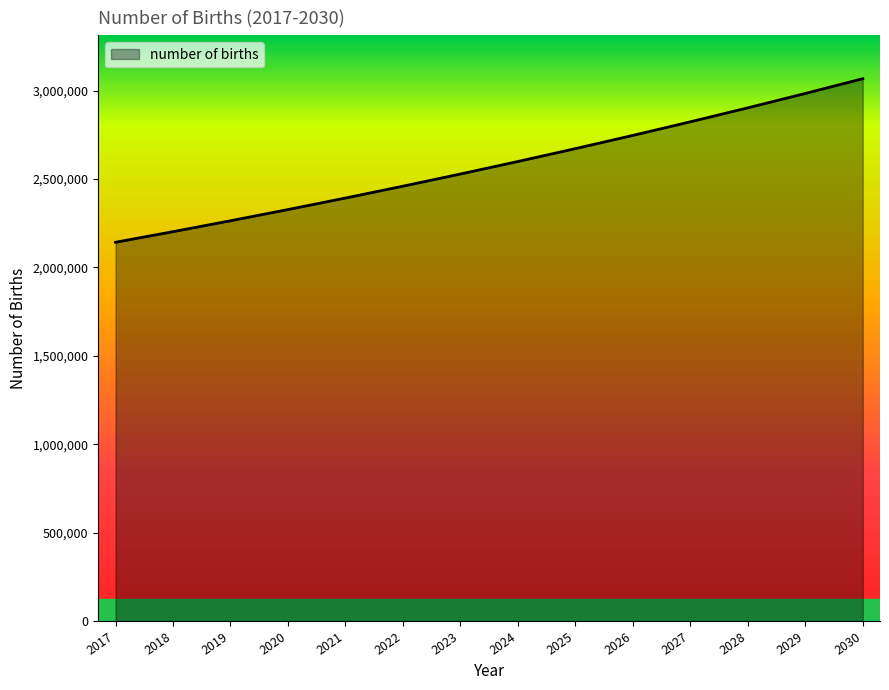

What is the smallest value displayed?

2141961